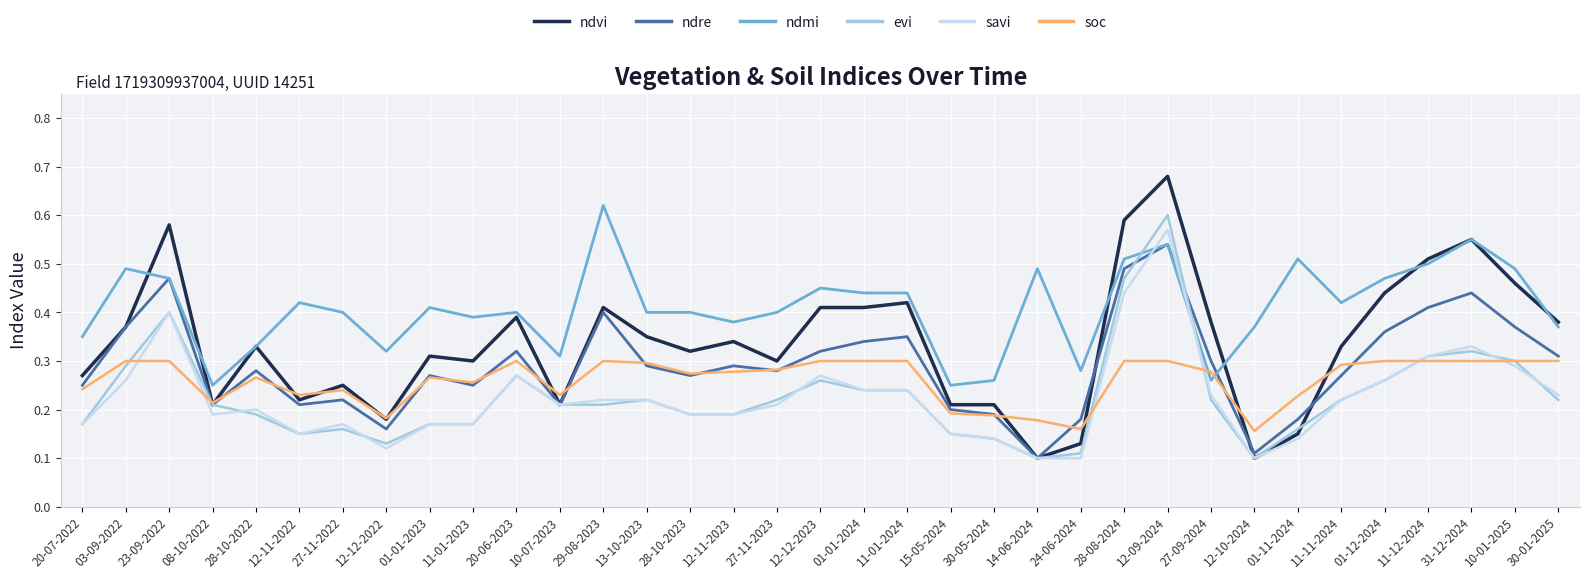

True or false: soc has a value of 0.2 at 01-11-2024.

True